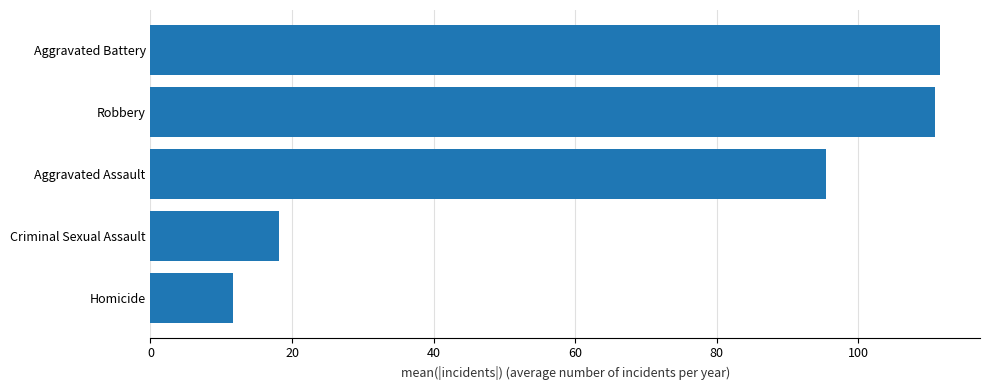

Approximately how many times larger is the value at Robbery compared to Aggravated Battery?

1.0